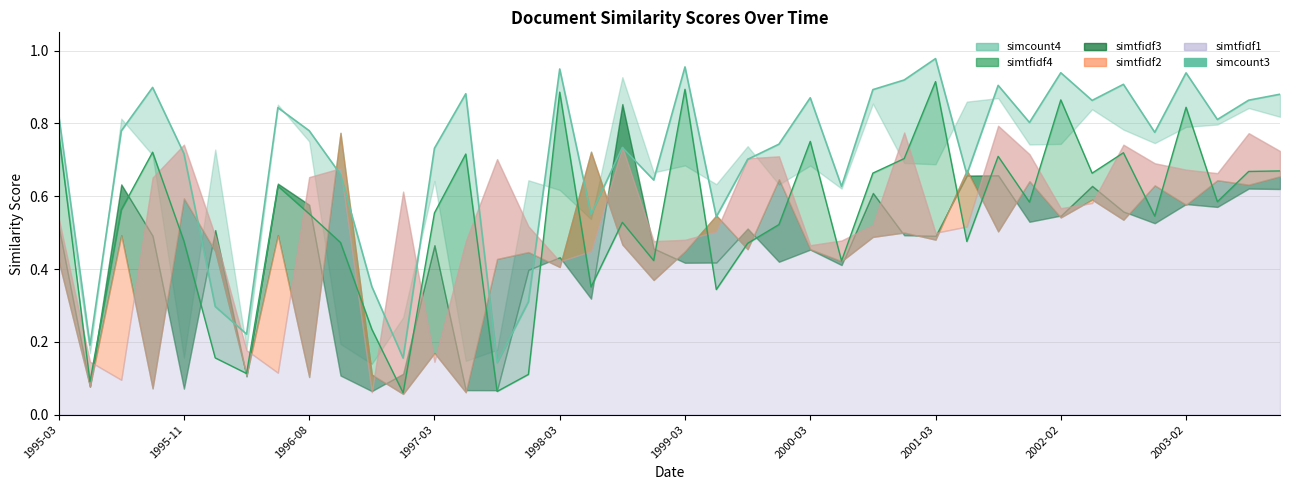

What is the difference between the second highest and second lowest values?

0.8